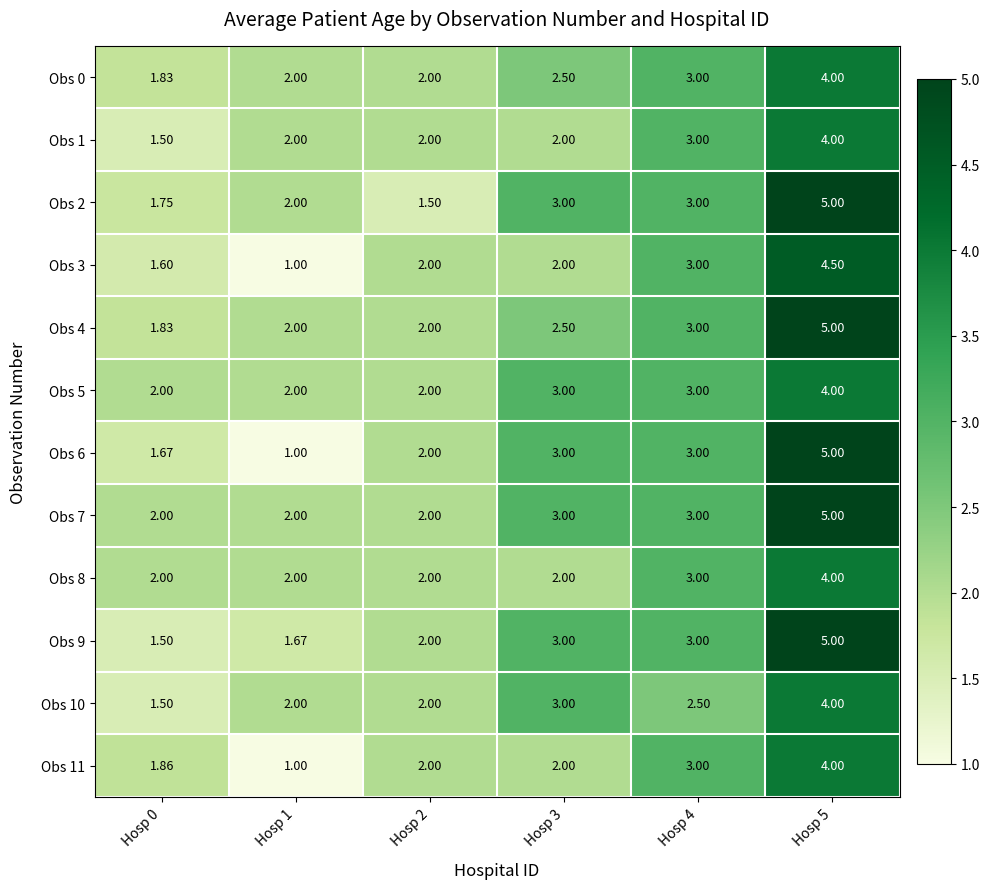

Is the value of Obs 0 at Hosp 5 greater than the value of Obs 5 at Hosp 0?

Yes